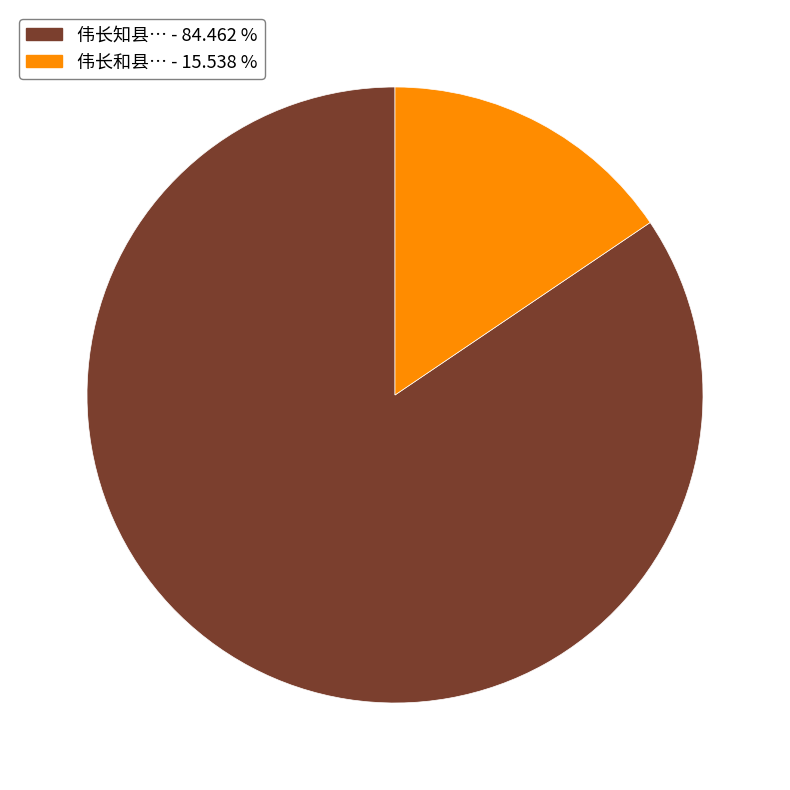

Count the number of slices in the pie.

2